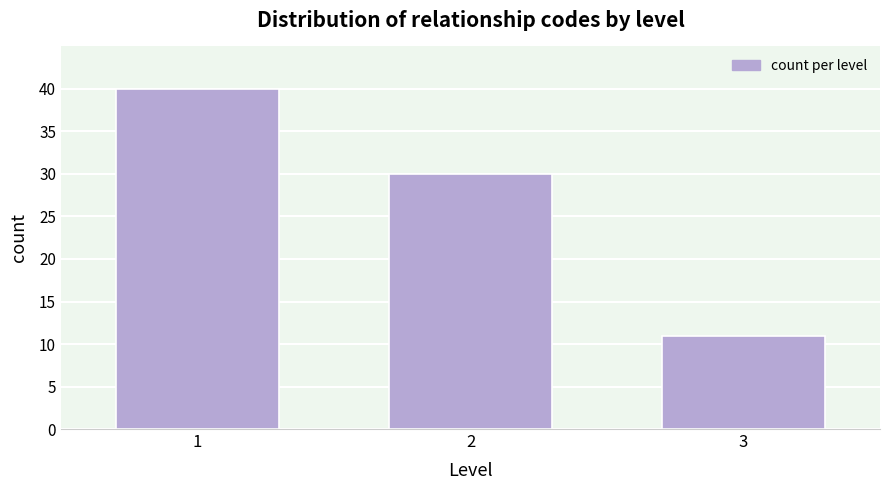

Reading left to right, what are all the values shown in this chart?

1=40	2=30	3=11